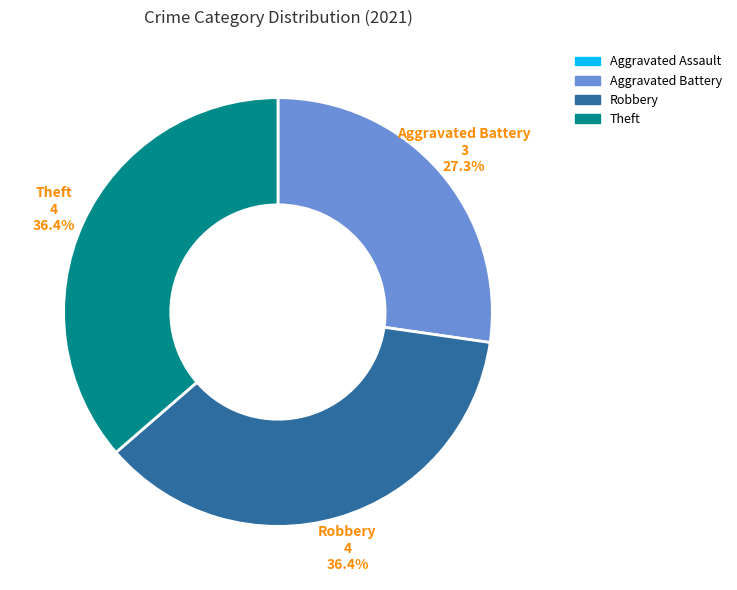

Is there any slice that represents more than half of the pie?

No